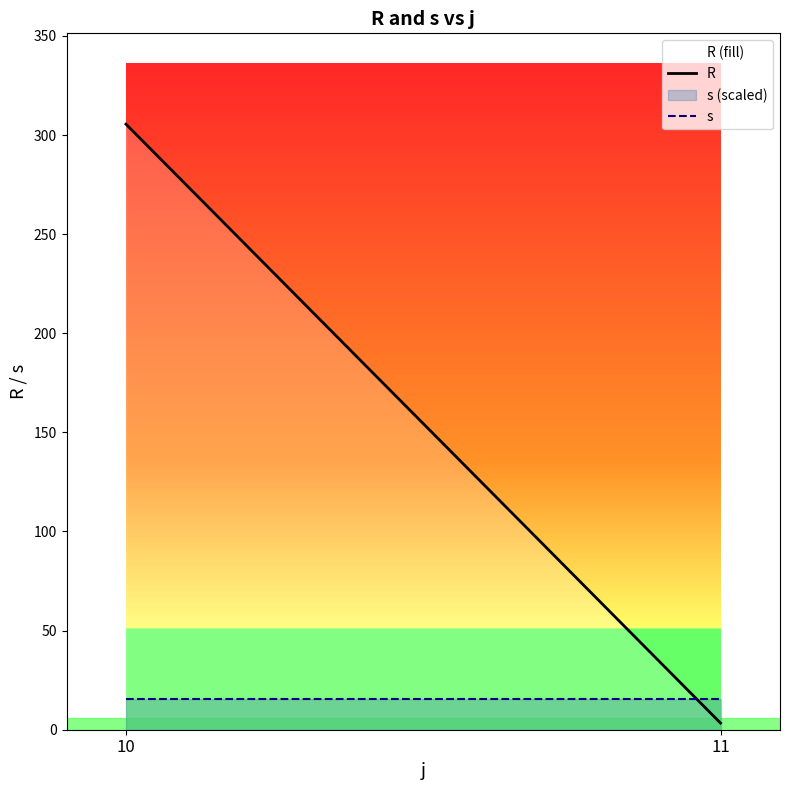

What is the value of the R point at the 2nd from the left?

3.3